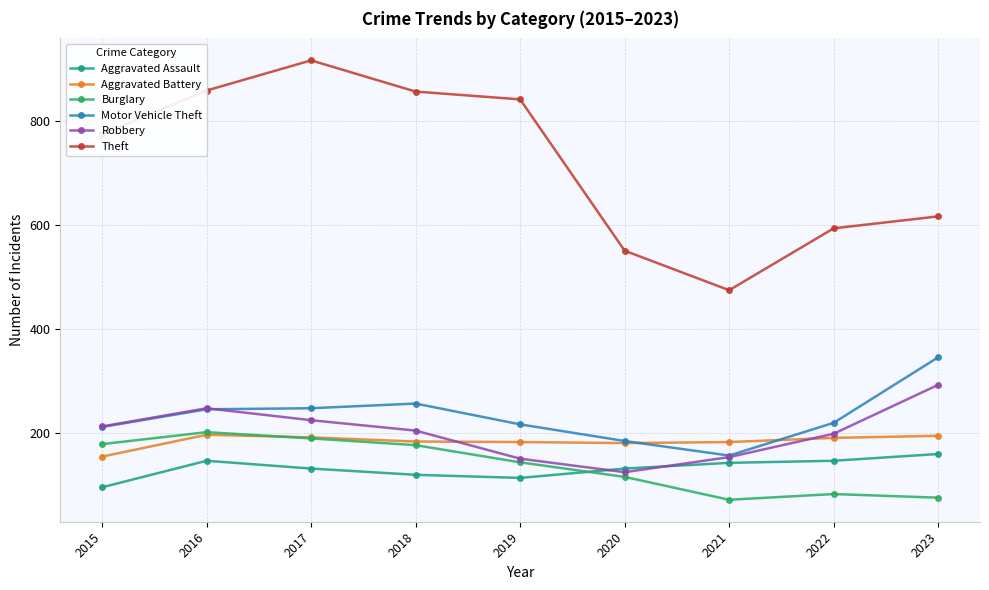

At which label does Aggravated Battery reach its minimum?

2015